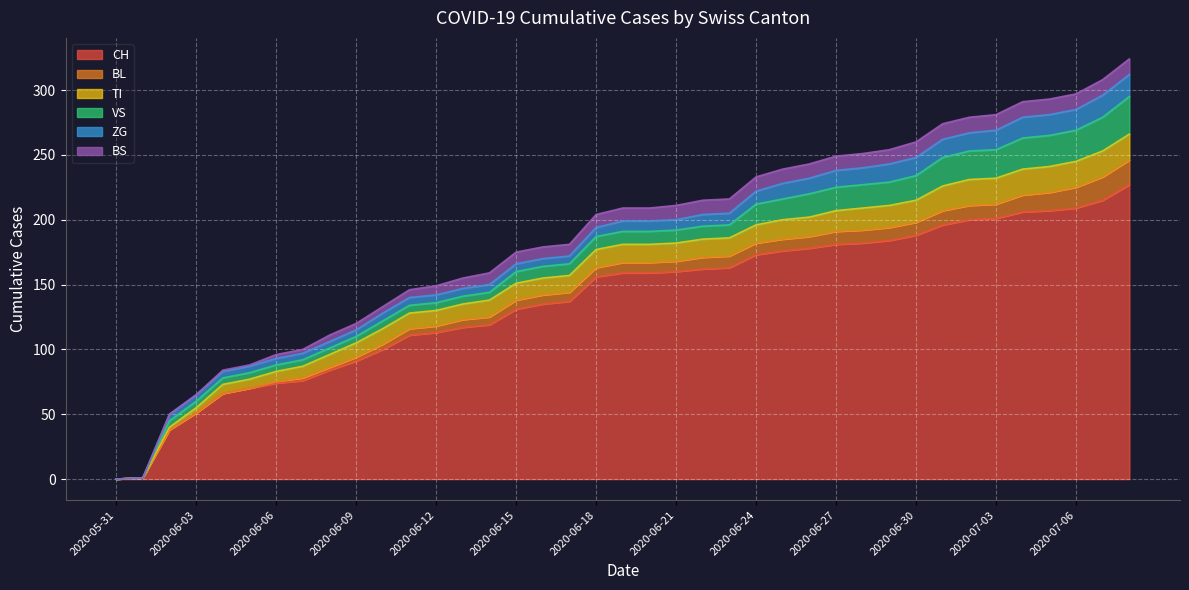

At which category is the sum across all series the highest?

2020-07-08